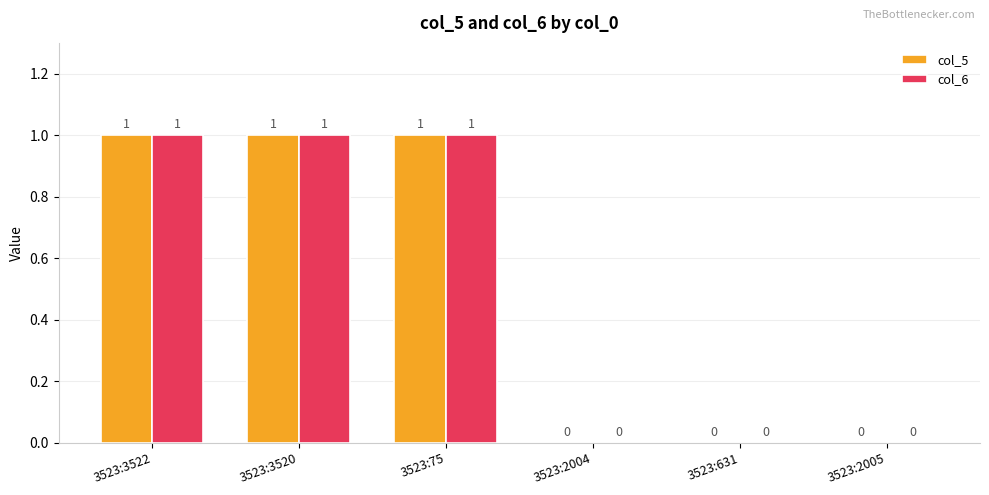

What is the sum of the col_5 values at 3523:631 and 3523:3522?

1